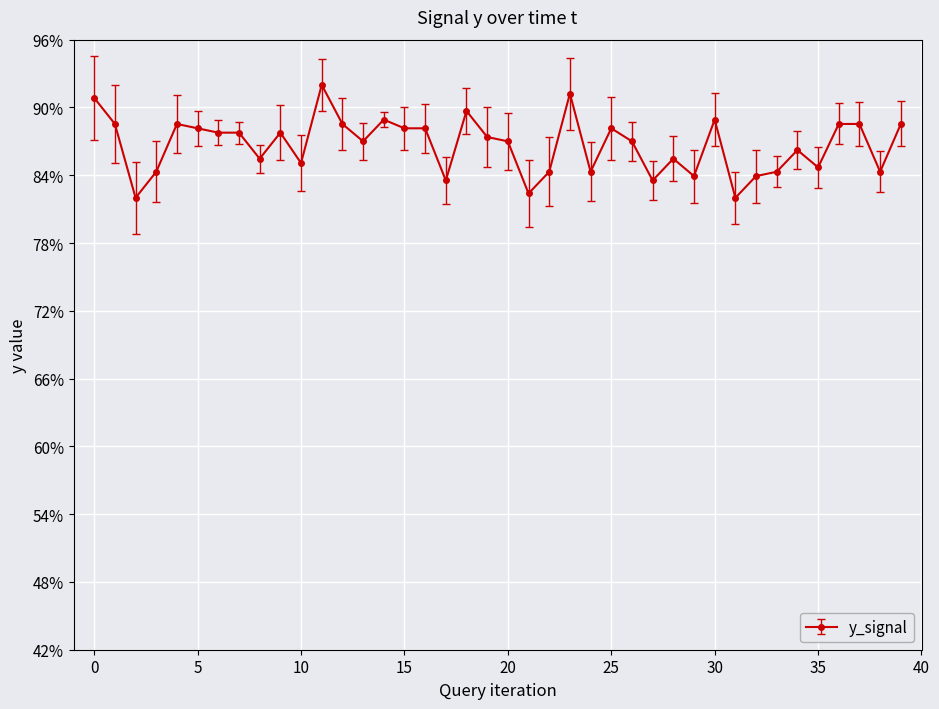

Reading left to right, what are all the values shown in this chart?

90.8	88.5	82.0	84.3	88.5	88.2	87.8	87.8	85.5	87.8	85.1	92.0	88.5	87.0	88.9	88.2	88.2	83.5	89.7	87.4	87.0	82.4	84.3	91.2	84.3	88.2	87.0	83.5	85.5	83.9	88.9	82.0	83.9	84.3	86.2	84.7	88.5	88.5	84.3	88.5